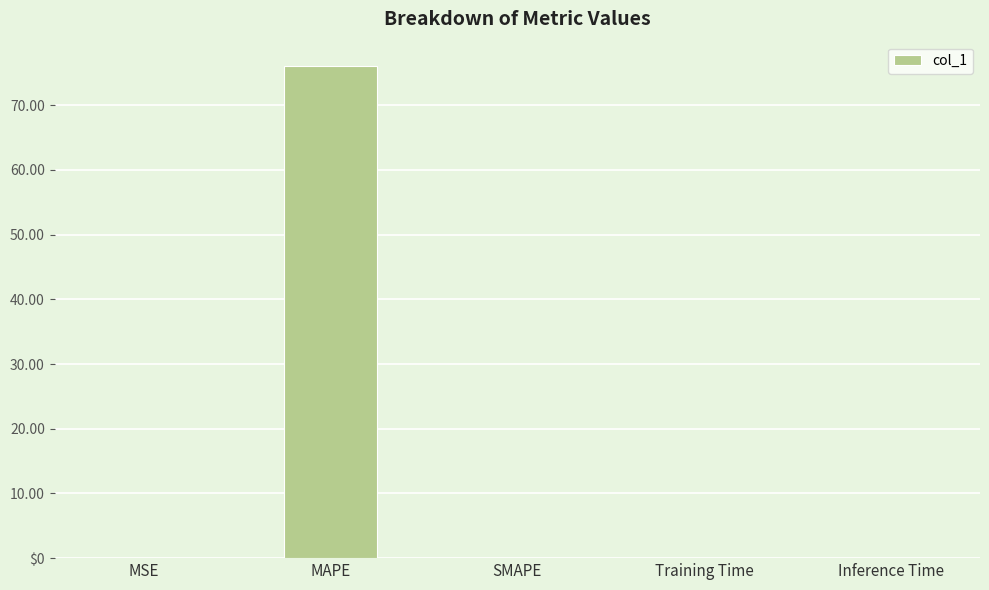

Does the chart contain stacked bars?

No